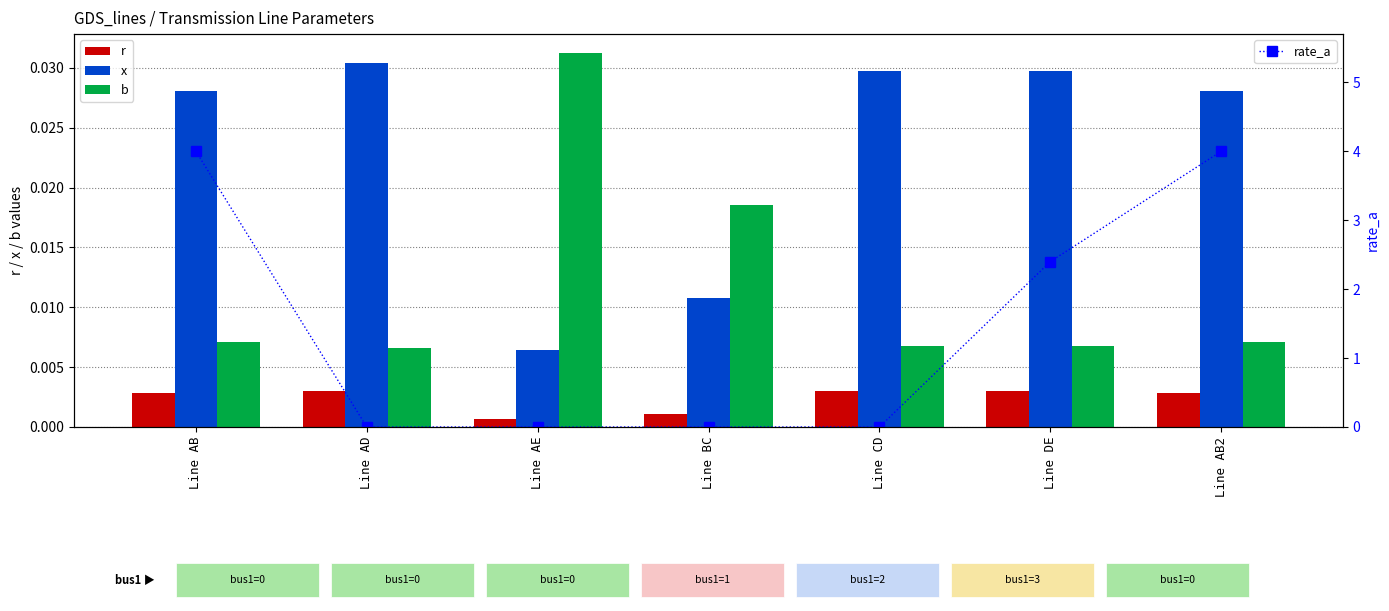

Reading right to left, list all the values displayed in this chart.

r: Line AB2=0.0	Line DE=0.0	Line CD=0.0	Line BC=0.0	Line AE=0.0	Line AD=0.0	Line AB=0.0
x: Line AB2=0.0	Line DE=0.0	Line CD=0.0	Line BC=0.0	Line AE=0.0	Line AD=0.0	Line AB=0.0
b: Line AB2=0.0	Line DE=0.0	Line CD=0.0	Line BC=0.0	Line AE=0.0	Line AD=0.0	Line AB=0.0
rate_a: Line AB2=4.0	Line DE=2.4	Line CD=0.0	Line BC=0.0	Line AE=0.0	Line AD=0.0	Line AB=4.0